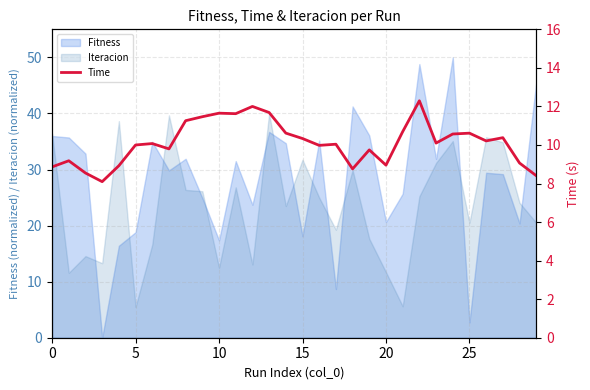

What is the difference between the values at 26 and 13?

1.5